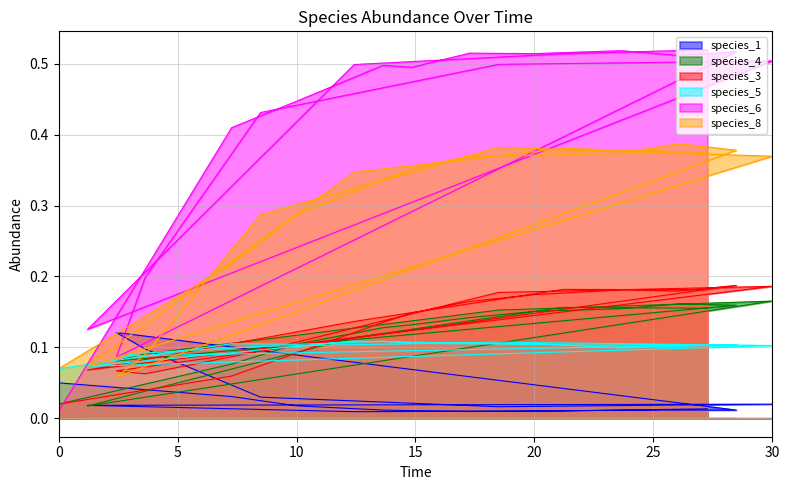

At 14.84848484848485, list the series in order from smallest to largest.

species_1, species_5, species_4, species_3, species_8, species_6